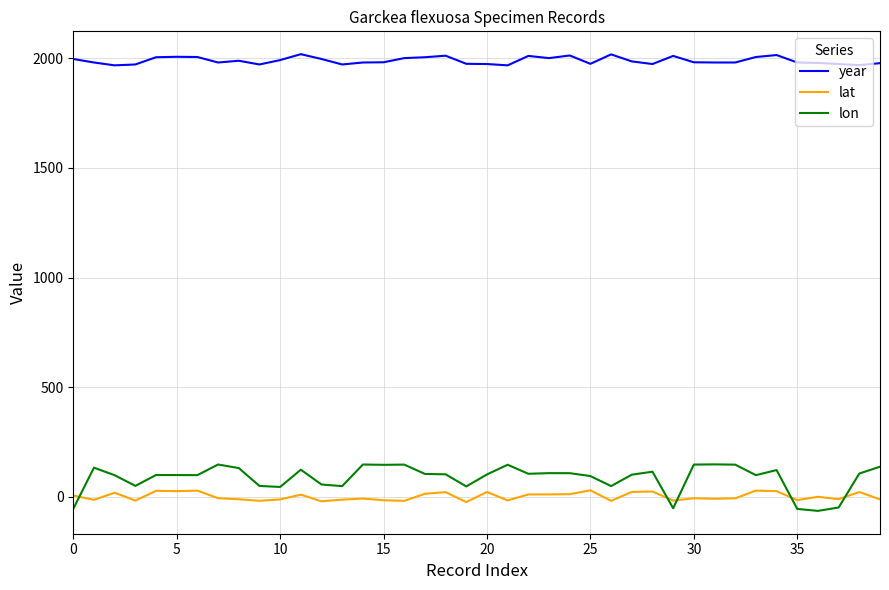

What are all the series names shown in the legend?

year, lat, lon